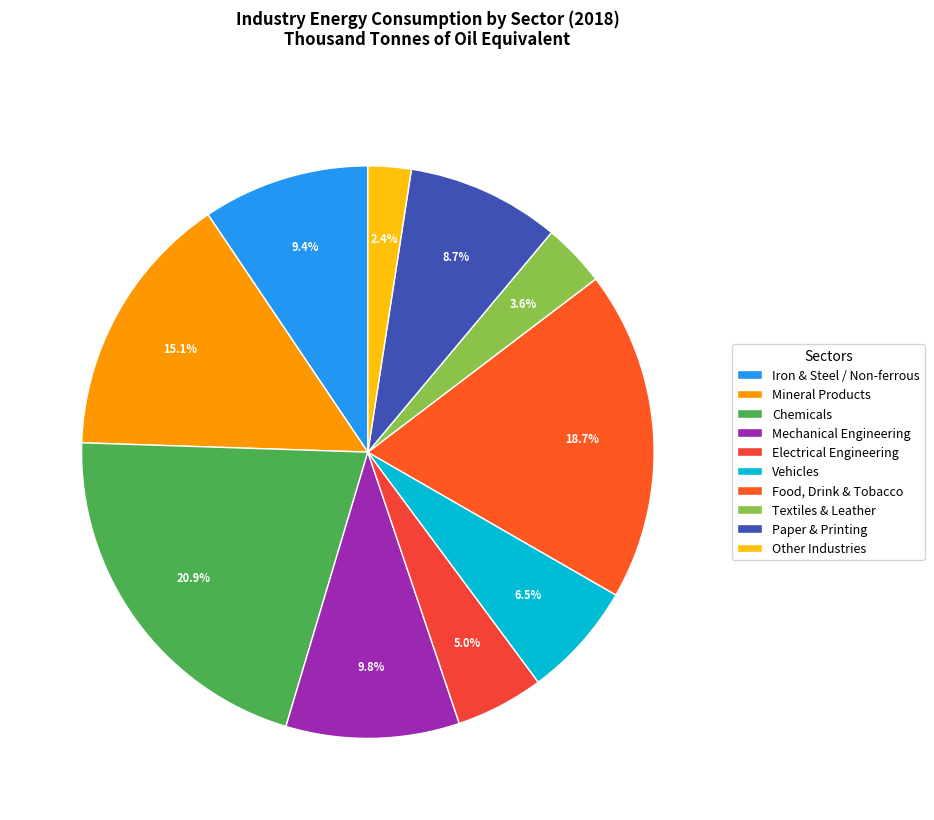

Do Chemicals and Food, Drink & Tobacco together represent more than half of the pie?

No